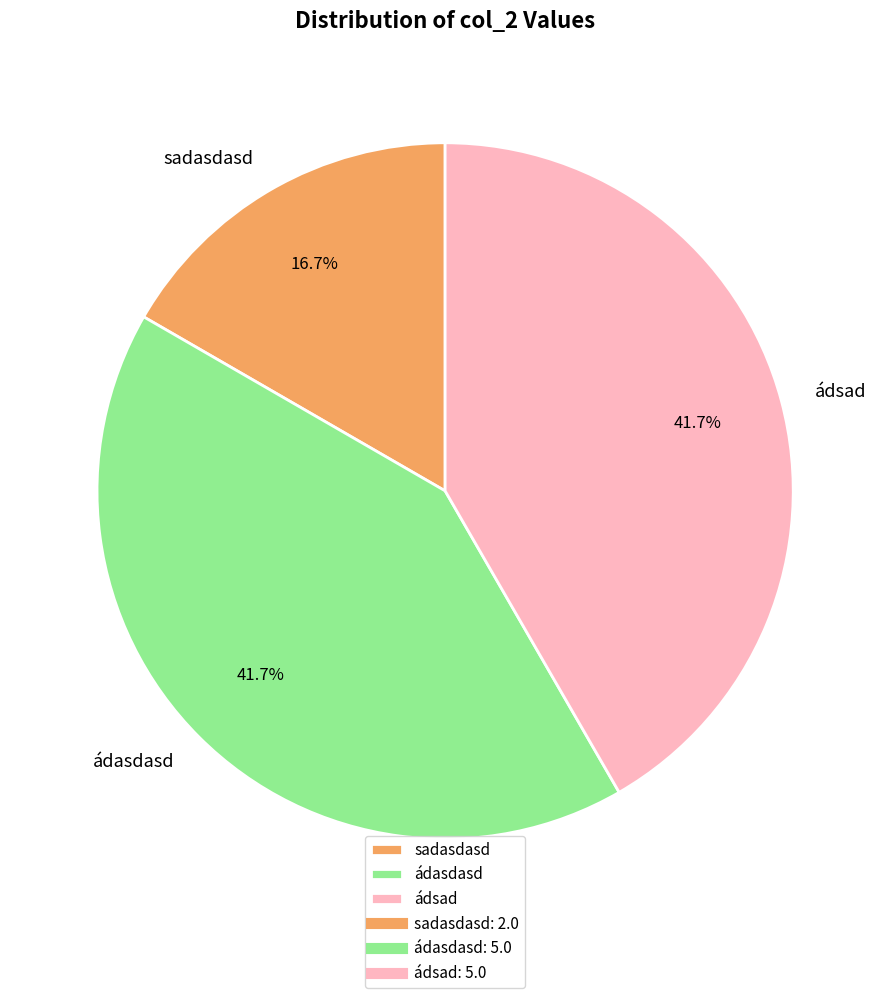

The ádasdasd slice represents 50% of the pie. True or false?

False